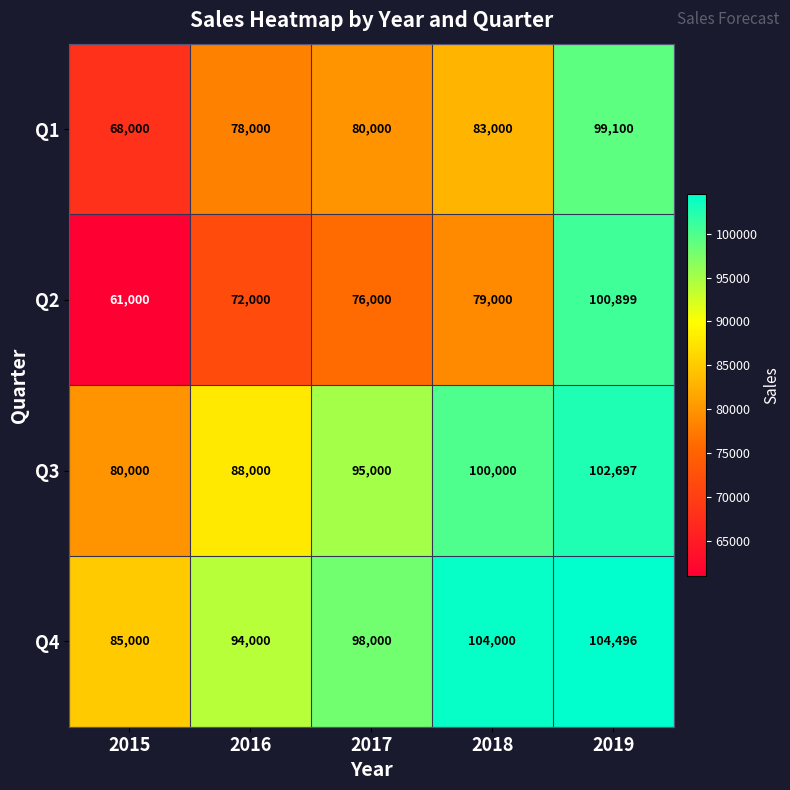

What is the total value across all series at 2017?

349000